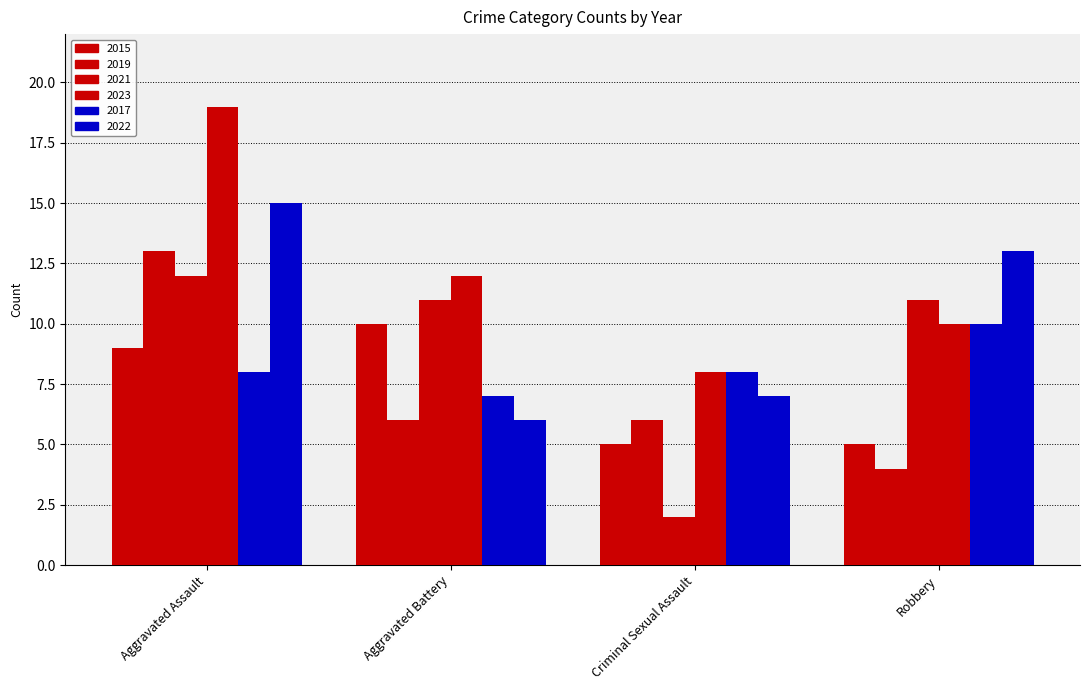

Reading right to left, what are all the values shown in this chart?

2015: 5	5	10	9
2019: 4	6	6	13
2021: 11	2	11	12
2023: 10	8	12	19
2017: 10	8	7	8
2022: 13	7	6	15